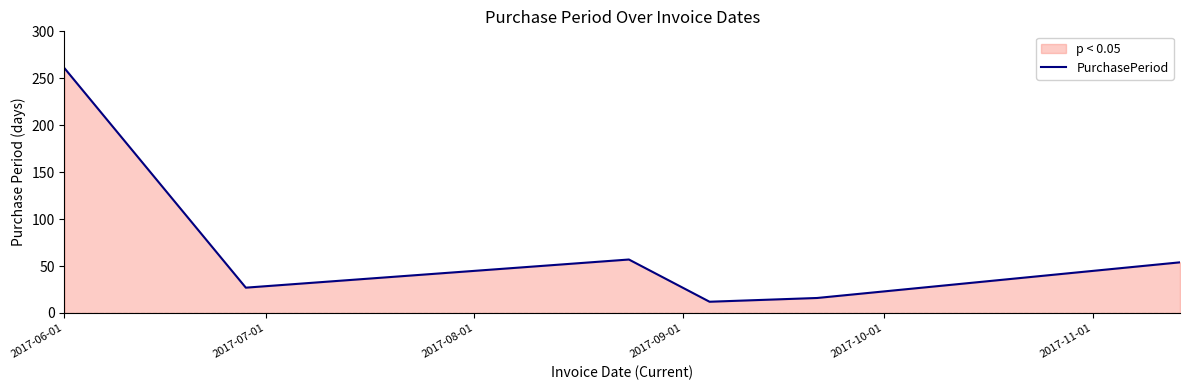

How many interior local valleys (lower than both neighbors) does the data have?

2